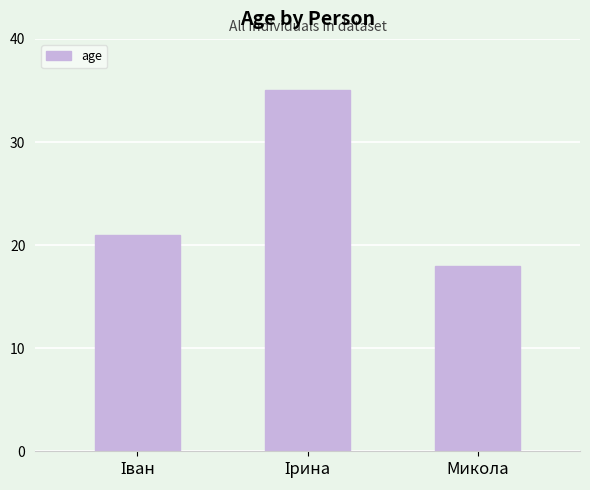

The chart shows a value of 12 at Микола. True or false?

False